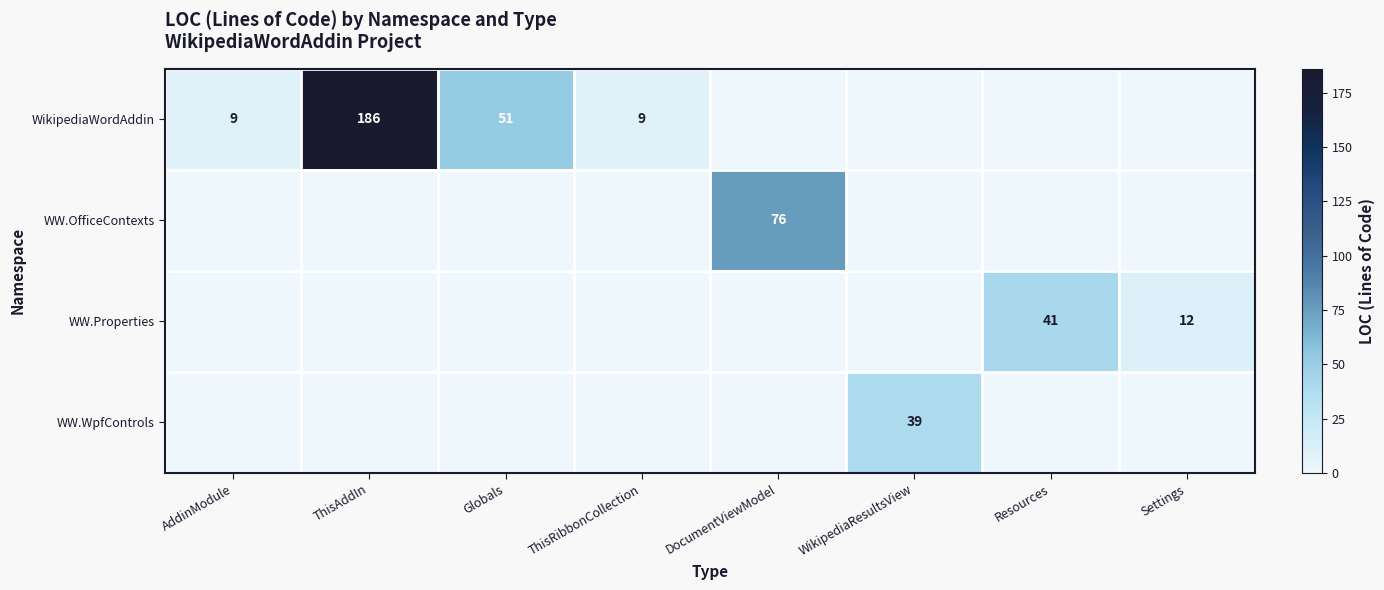

The value of WW.OfficeContexts at DocumentViewModel is 76. True or false?

True